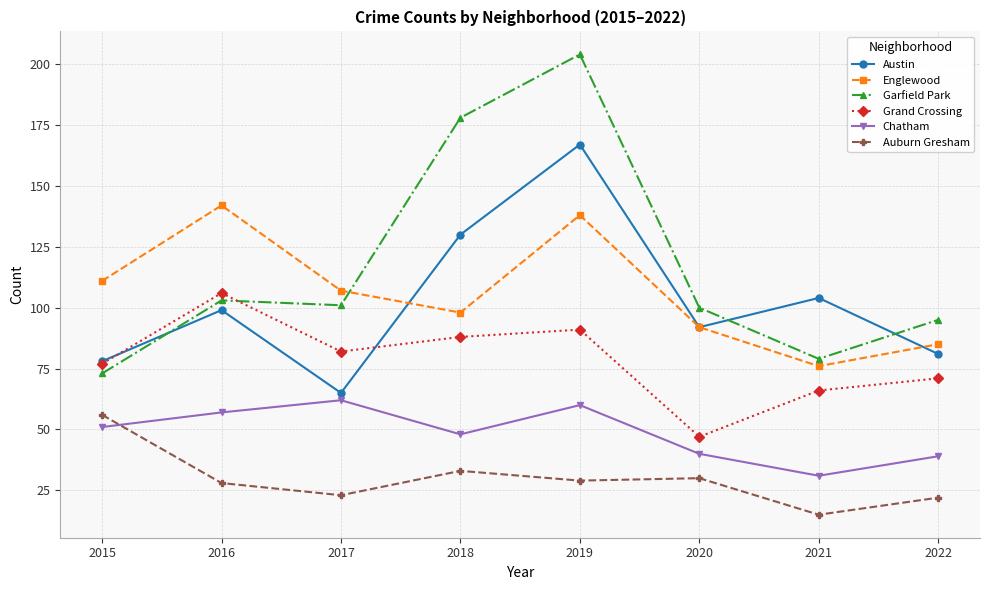

The Grand Crossing series shows 47 at 2020. True or false?

True